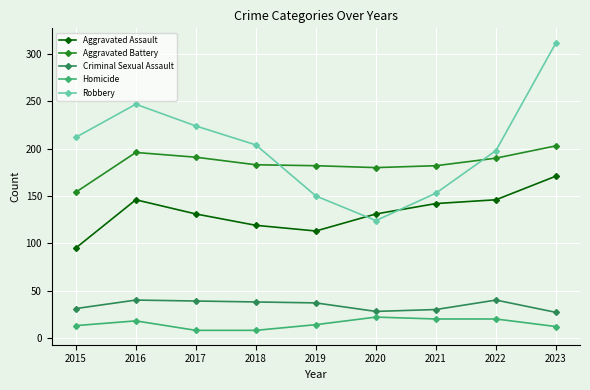

In Robbery, how many points are lower than both neighbors (excluding endpoints)?

1